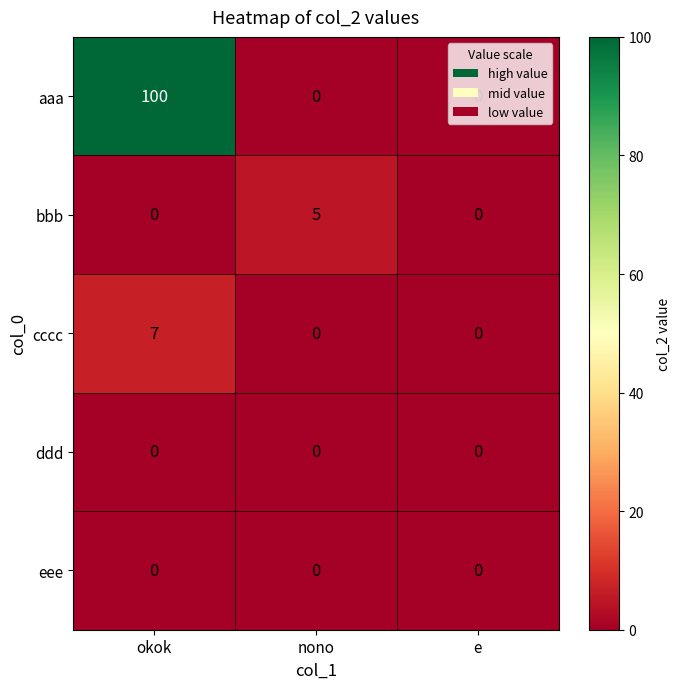

Count the aaa values in the range 0 to 100.

3